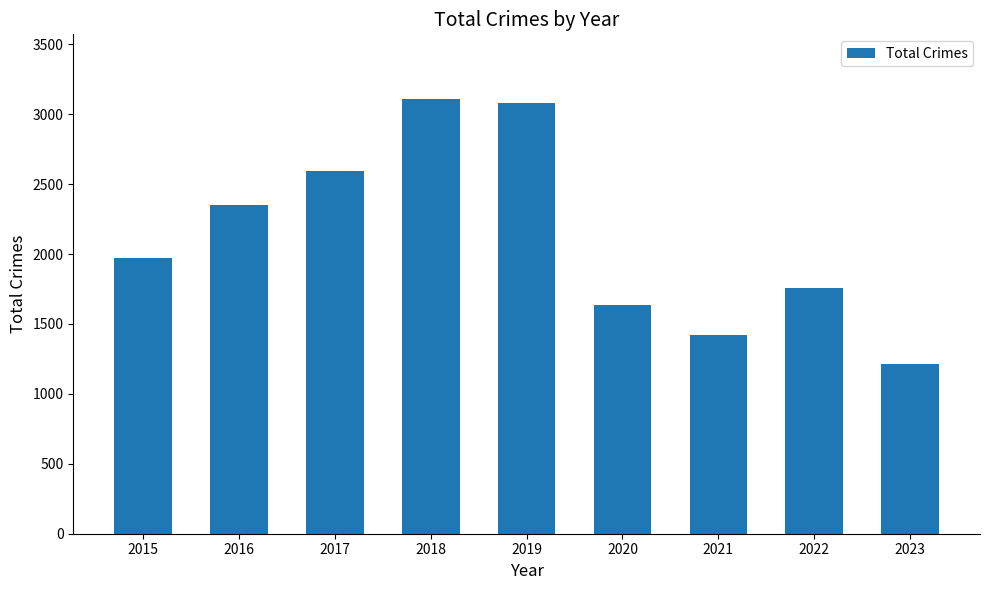

How many values are below 1968?

4